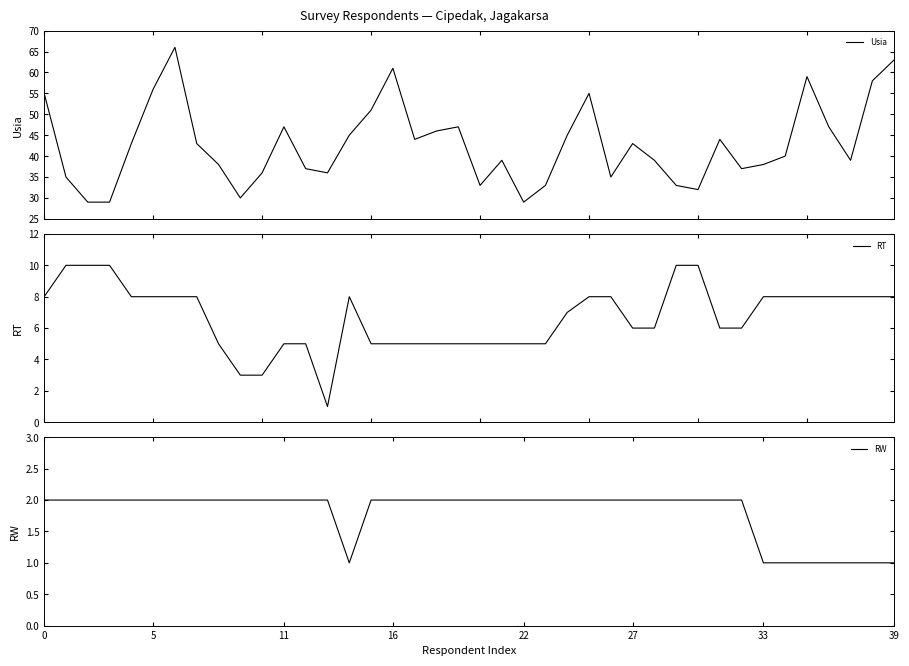

What is the highest value of the Usia series?

66